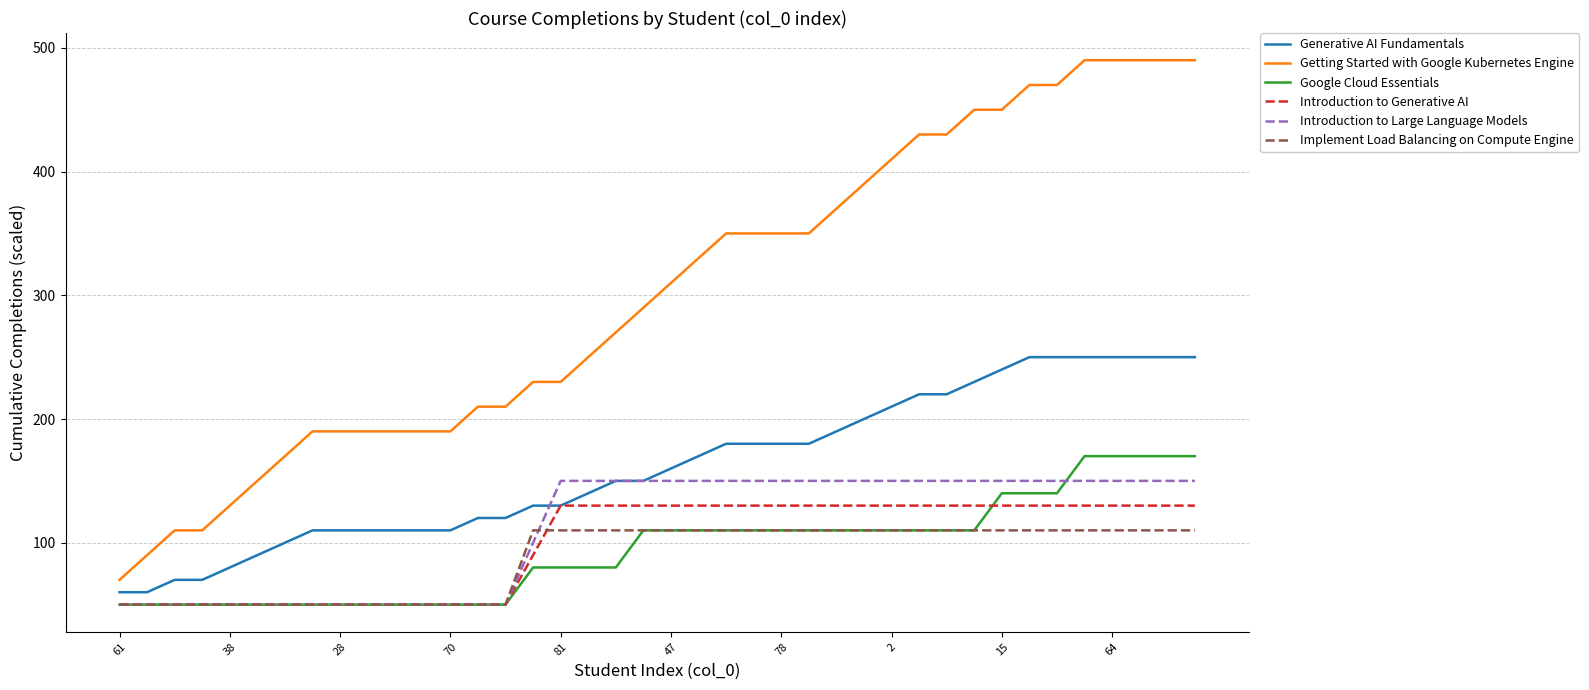

Which series has the widest spread of values?

Getting Started with Google Kubernetes Engine